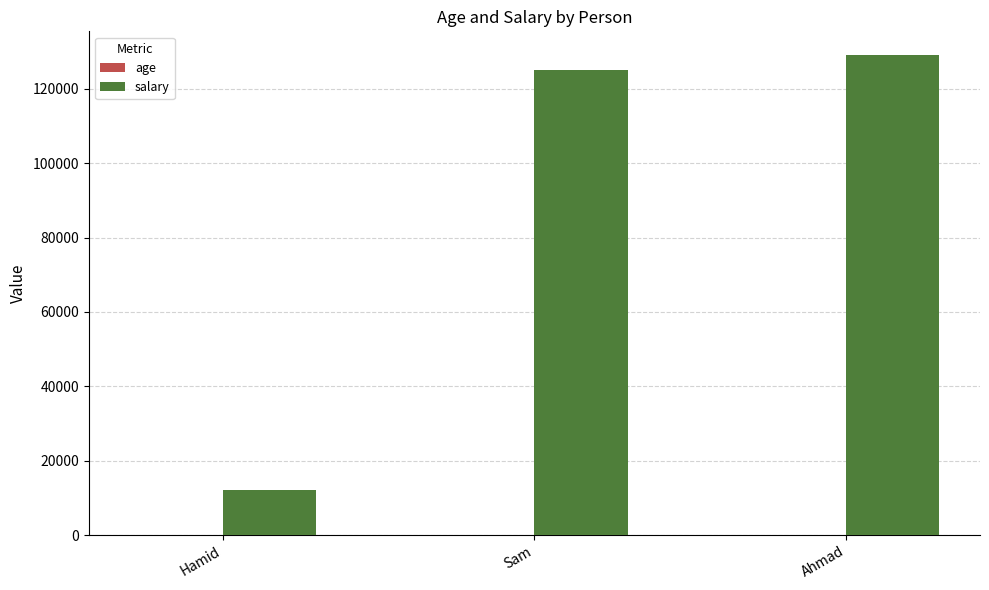

Read the salary value at Sam.

125000